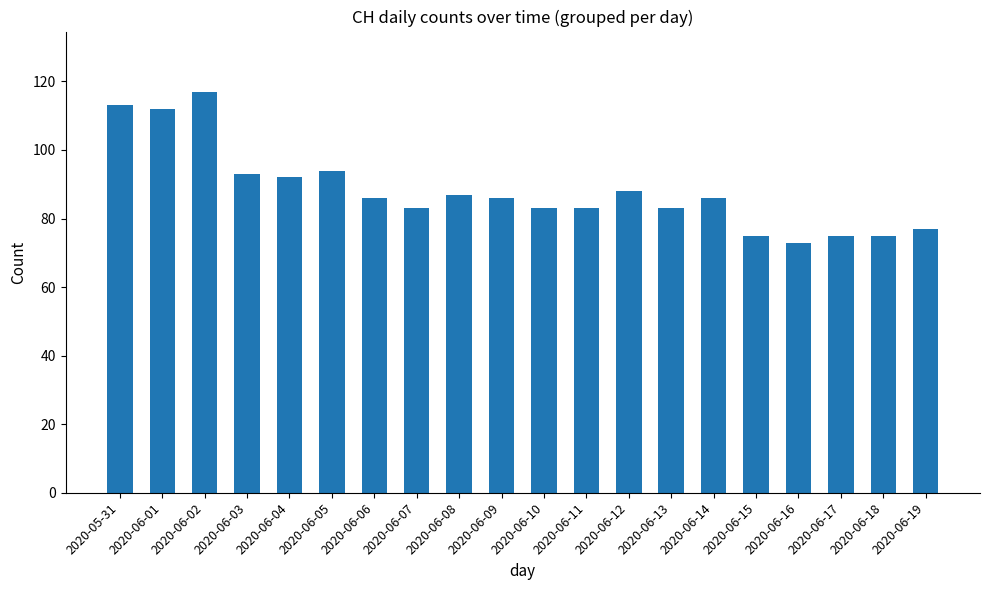

What is the change in value from 2020-06-04 to 2020-06-11?

-9